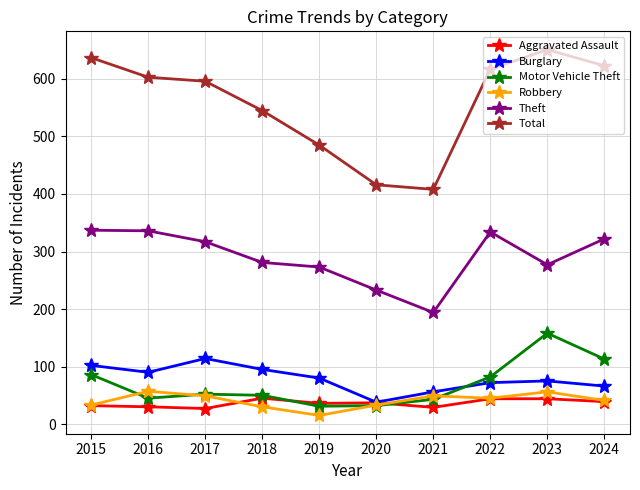

What are all the series names shown in the legend?

Aggravated Assault, Burglary, Motor Vehicle Theft, Robbery, Theft, Total